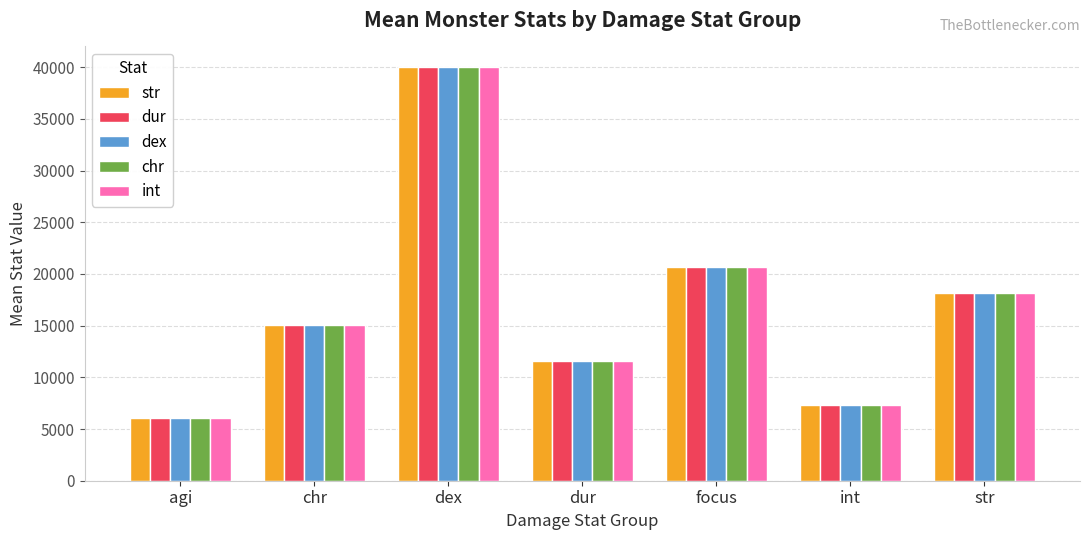

Rank the categories by dur value from highest to lowest.

dex, focus, str, chr, dur, int, agi